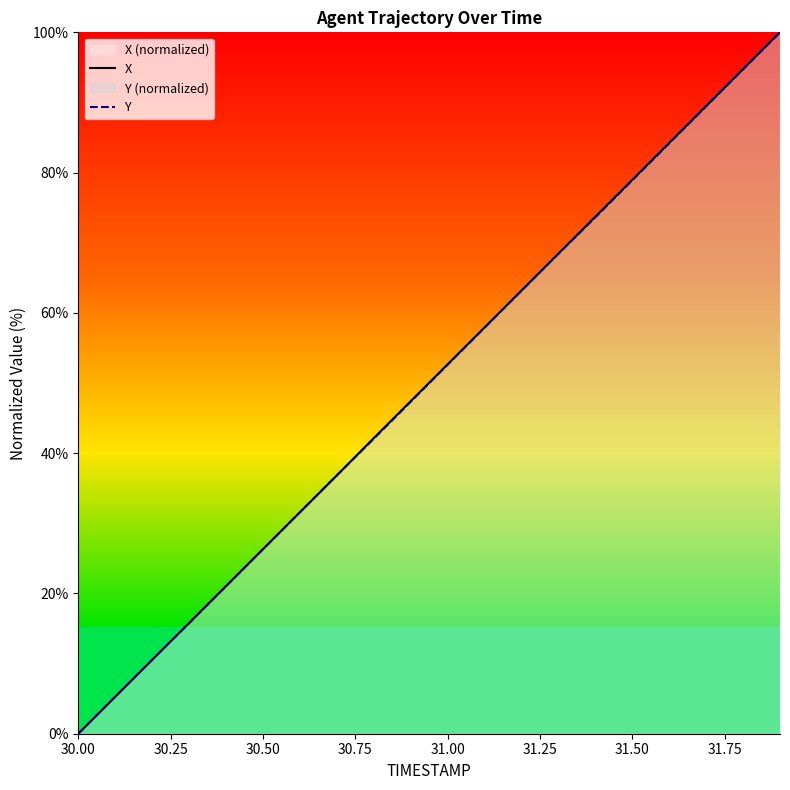

Which series has the largest range (max minus min)?

X